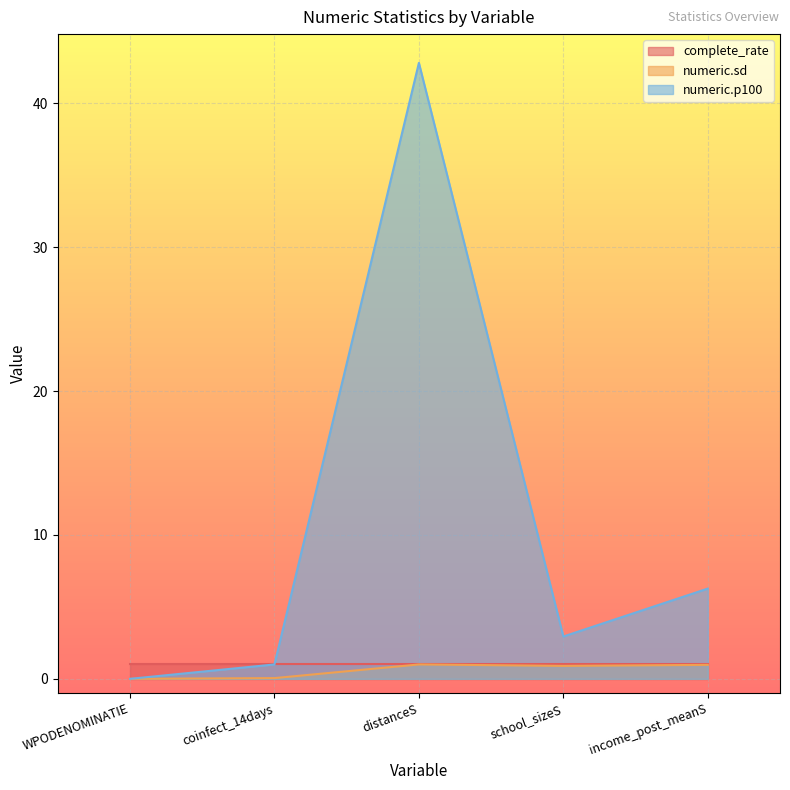

What position from the left is distanceS?

3